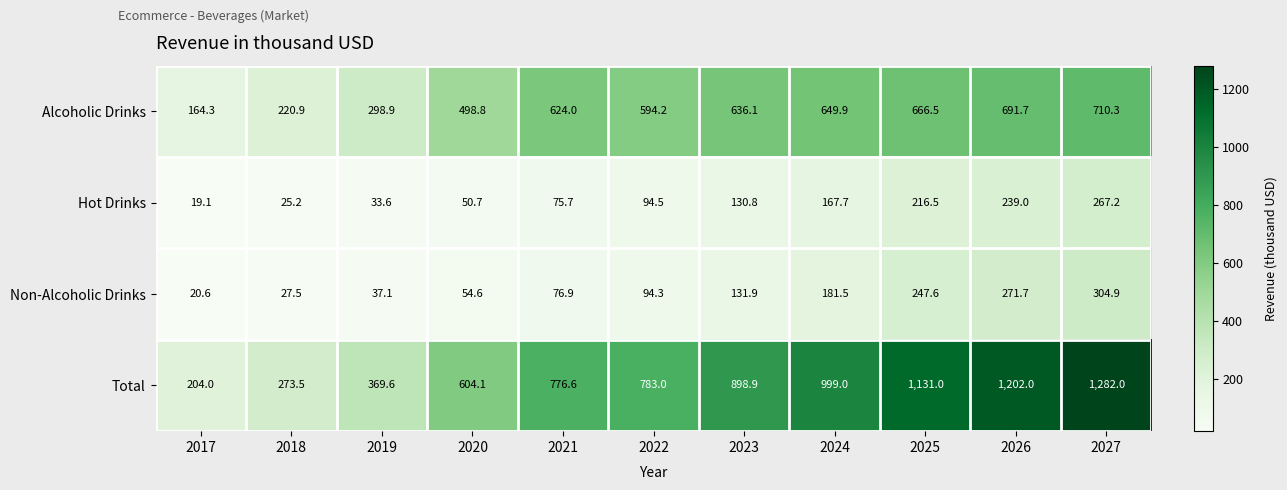

Read the Hot Drinks value at 2022.

94.5